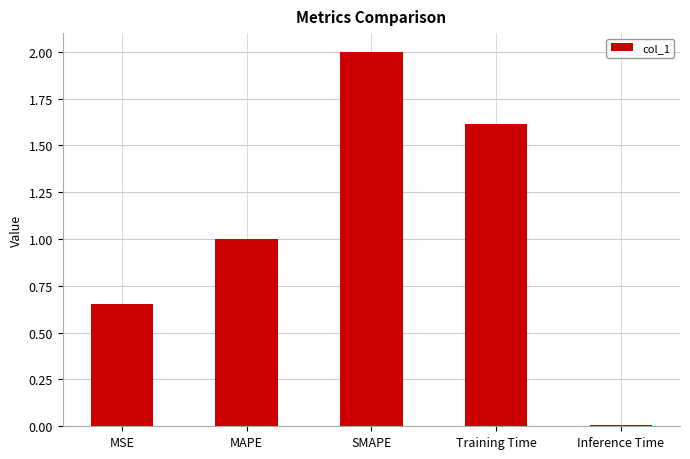

Rank the categories by value from highest to lowest.

SMAPE, Training Time, MAPE, MSE, Inference Time